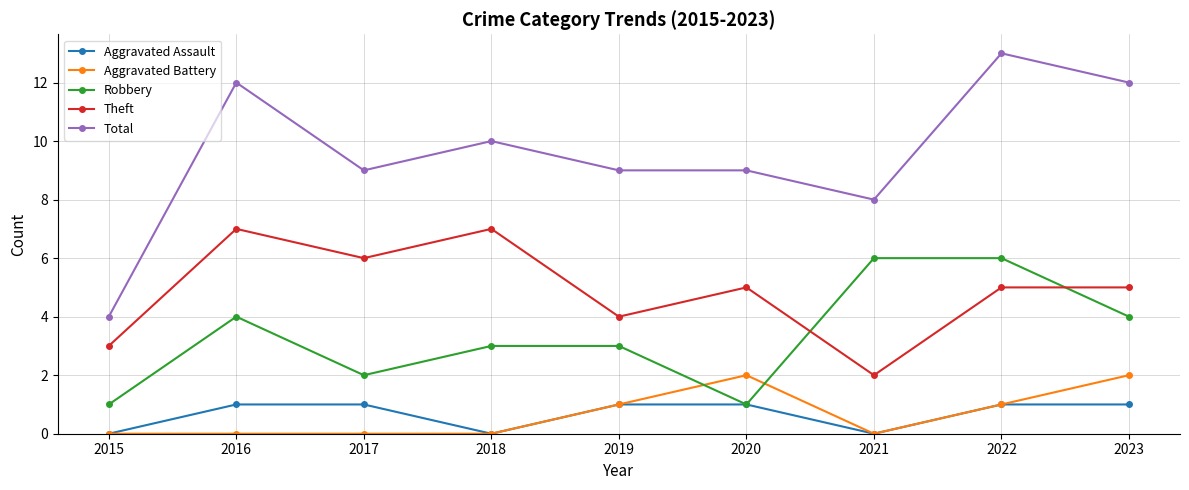

True or false: Theft and Aggravated Battery intersect in this chart.

False